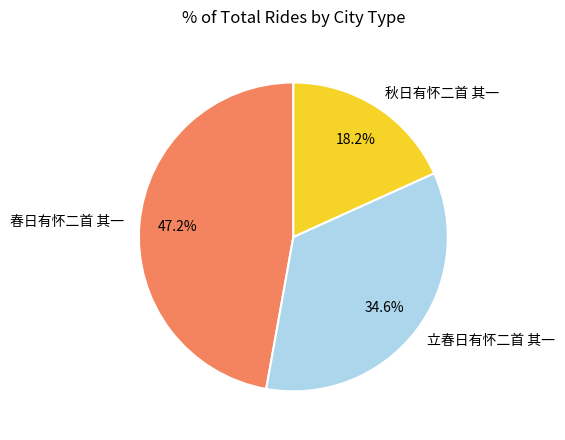

True or false: 立春日有怀二首 其一 accounts for 47% of the total.

False